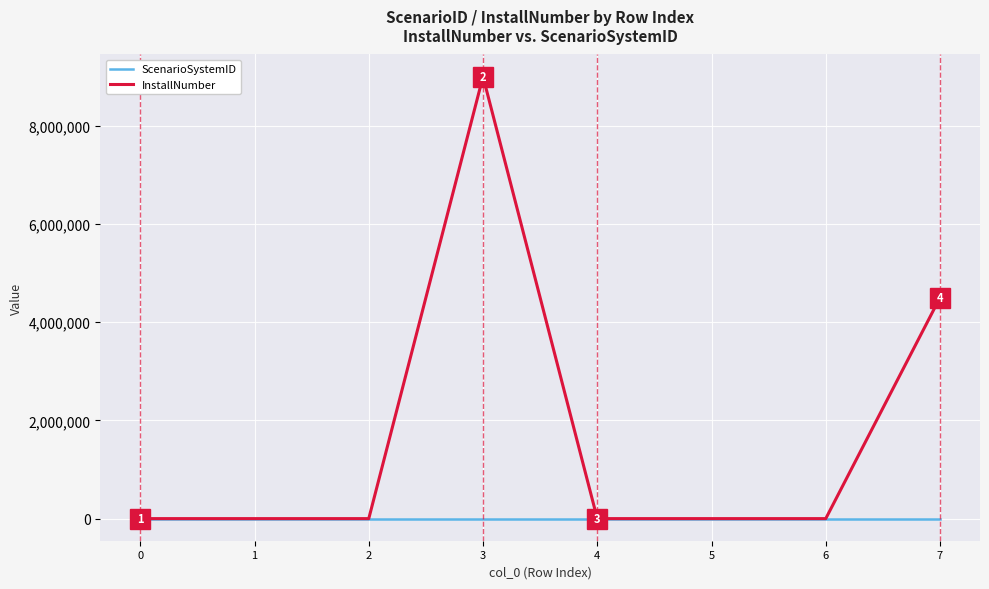

Rank the series by their average value, from lowest to highest.

ScenarioSystemID, InstallNumber